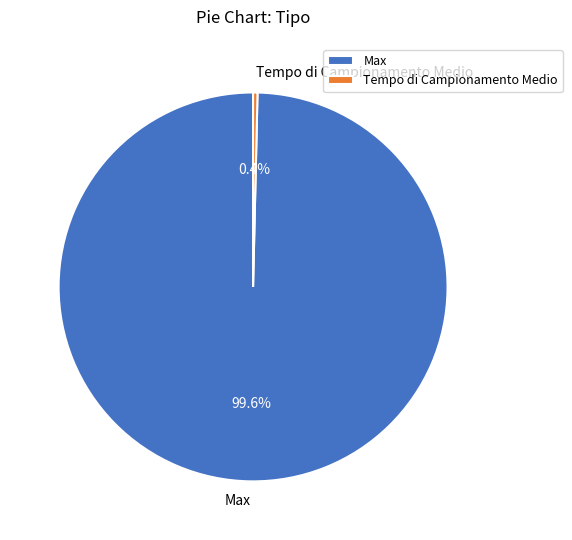

Between Max and Tempo di Campionamento Medio, which is larger?

Max